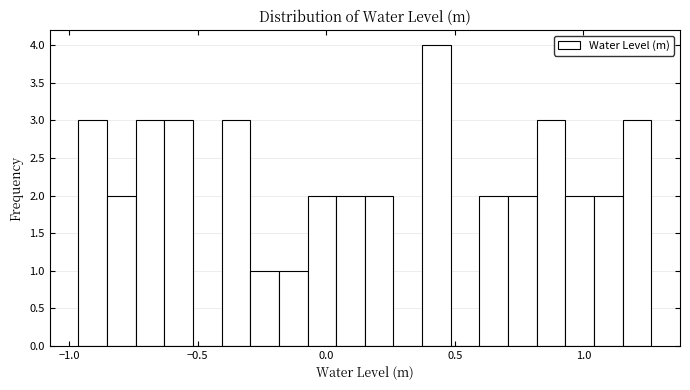

Read against the x-axis, roughly where is the centre of the tallest bar?

0.45